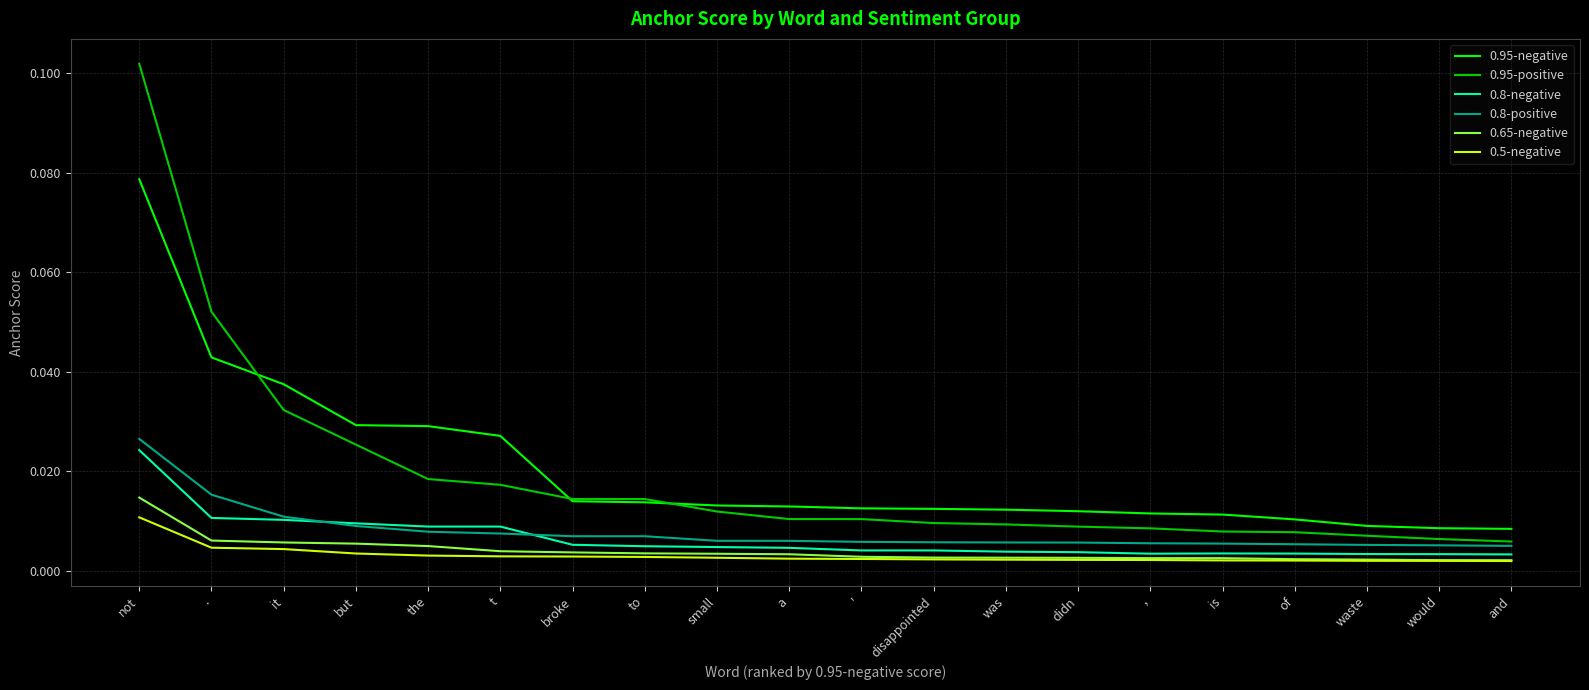

Which series has the largest range (max minus min)?

0.95-positive